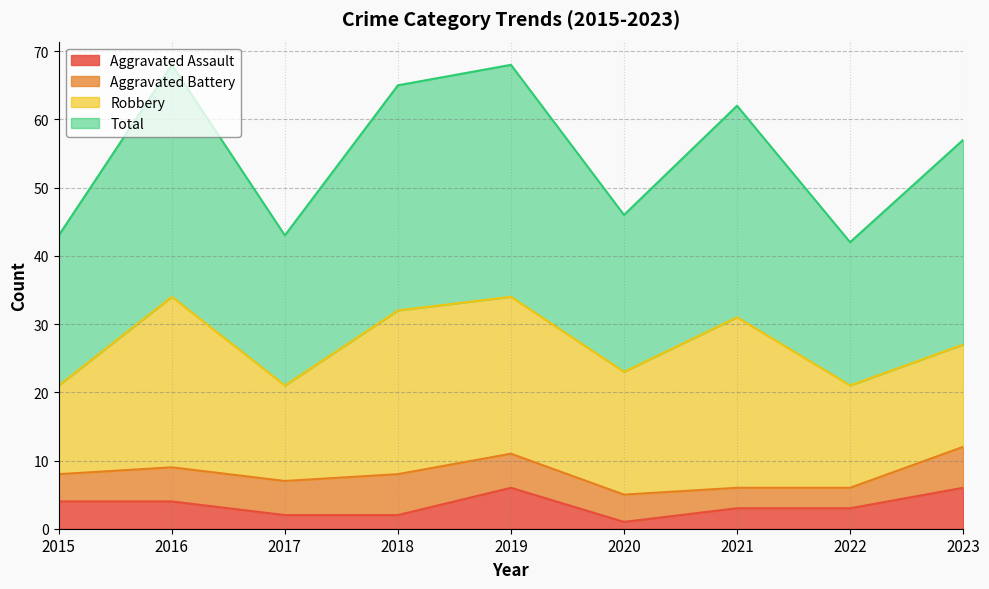

What is the minimum value for Total?

42